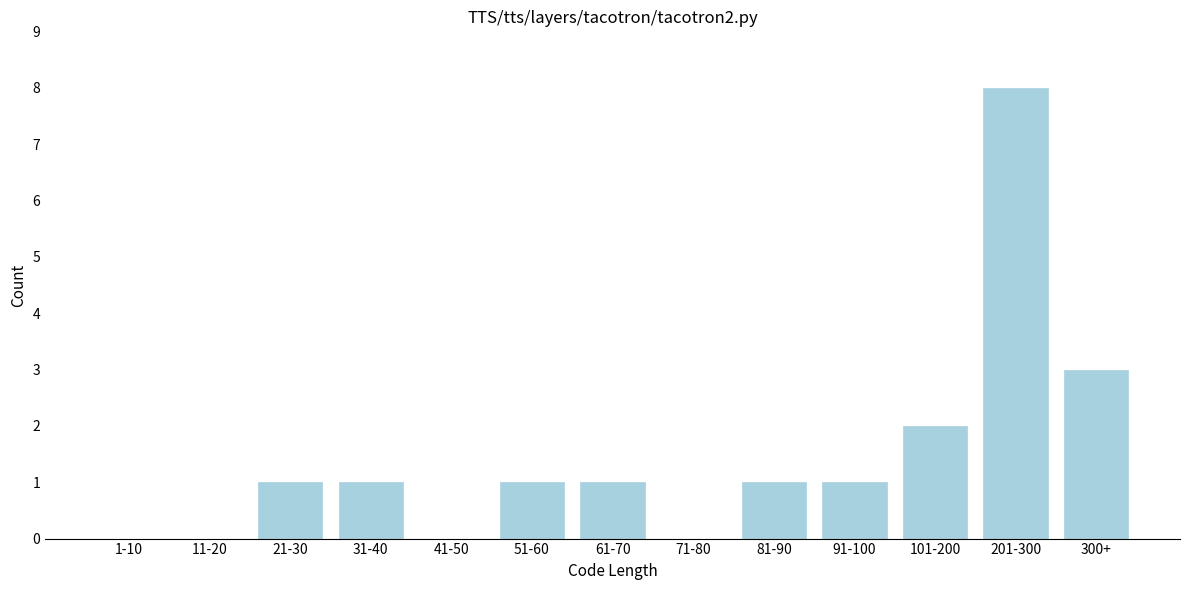

Reading left to right, extract all data points from this chart.

1-10=0	11-20=0	21-30=1	31-40=1	41-50=0	51-60=1	61-70=1	71-80=0	81-90=1	91-100=1	101-200=2	201-300=8	300+=3